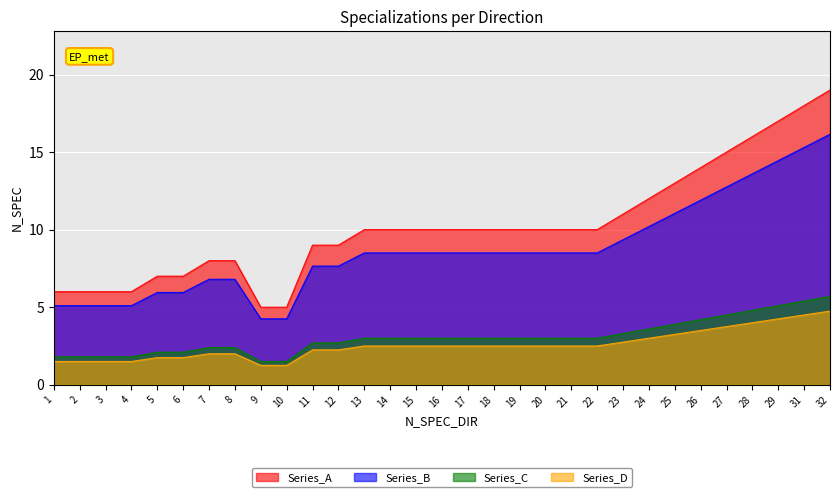

True or false: Series_C has a value of 6.0 at 27.

False